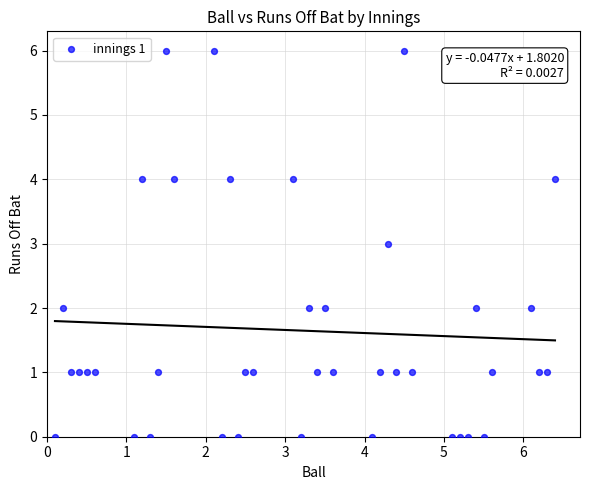

What is the range of Y values (max minus min)?

6